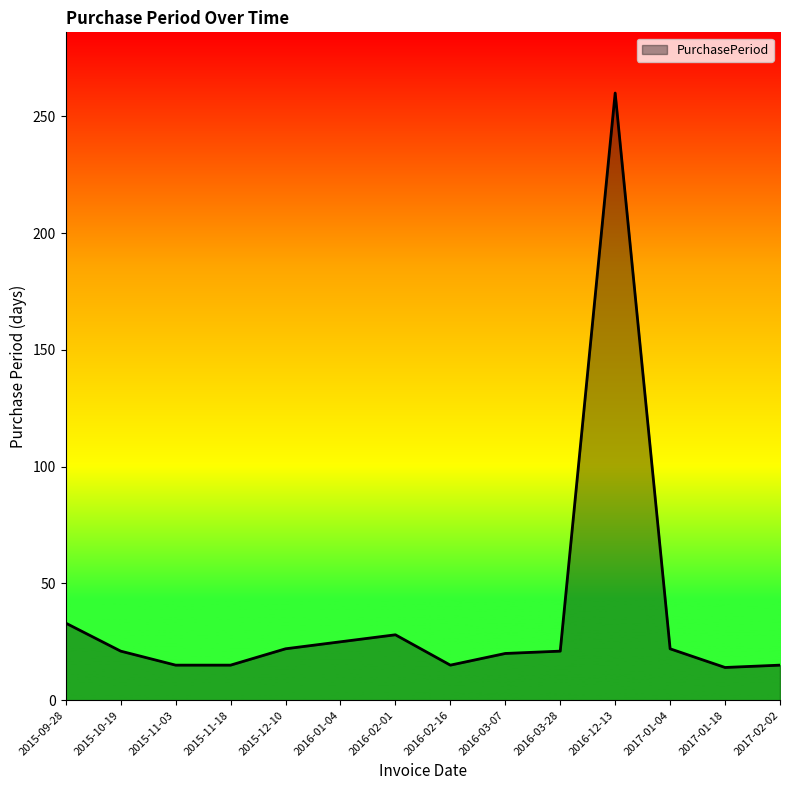

What is the greatest value displayed?

260